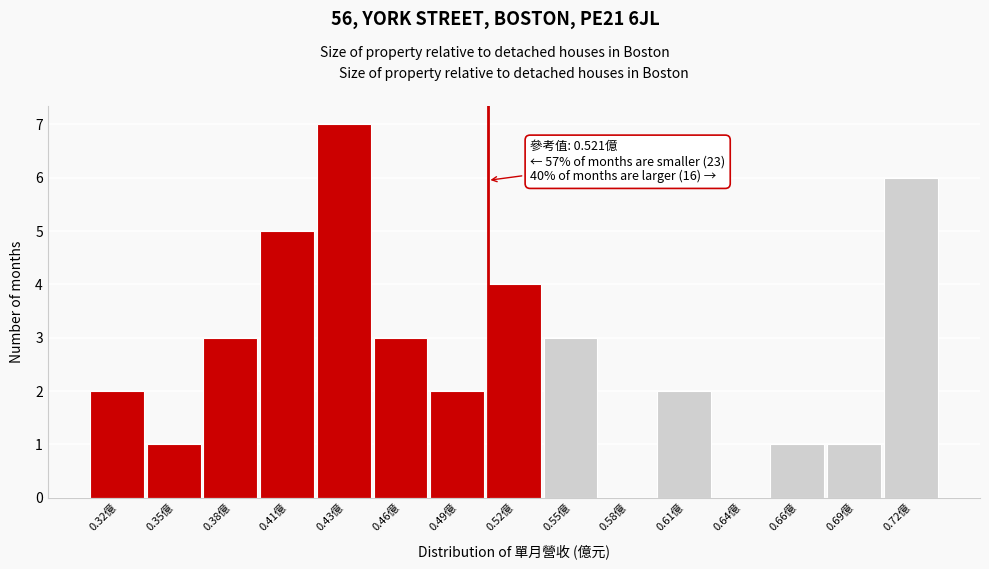

Reading left to right, list all the values displayed in this chart.

0.32億=2	0.35億=1	0.38億=3	0.41億=5	0.43億=7	0.46億=3	0.49億=2	0.52億=4	0.55億=3	0.58億=0	0.61億=2	0.64億=0	0.66億=1	0.69億=1	0.72億=6